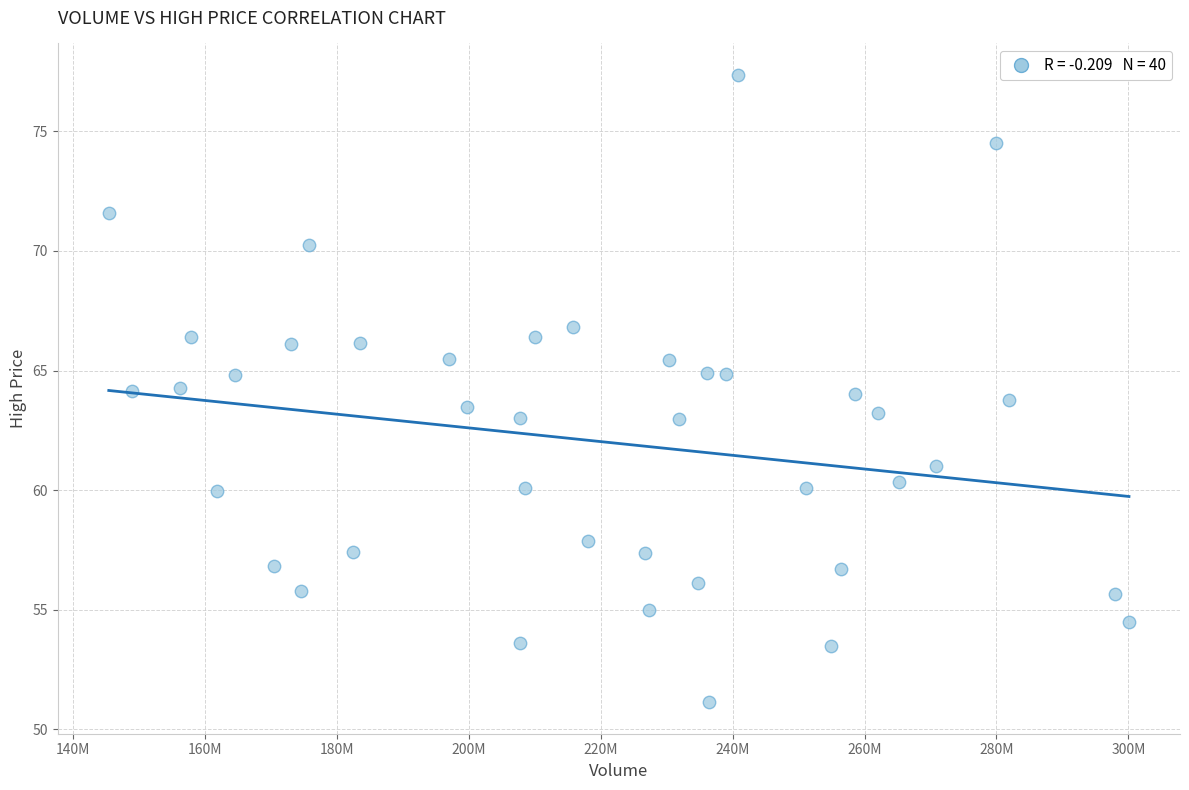

What is the range of Y values (max minus min)?

26.2